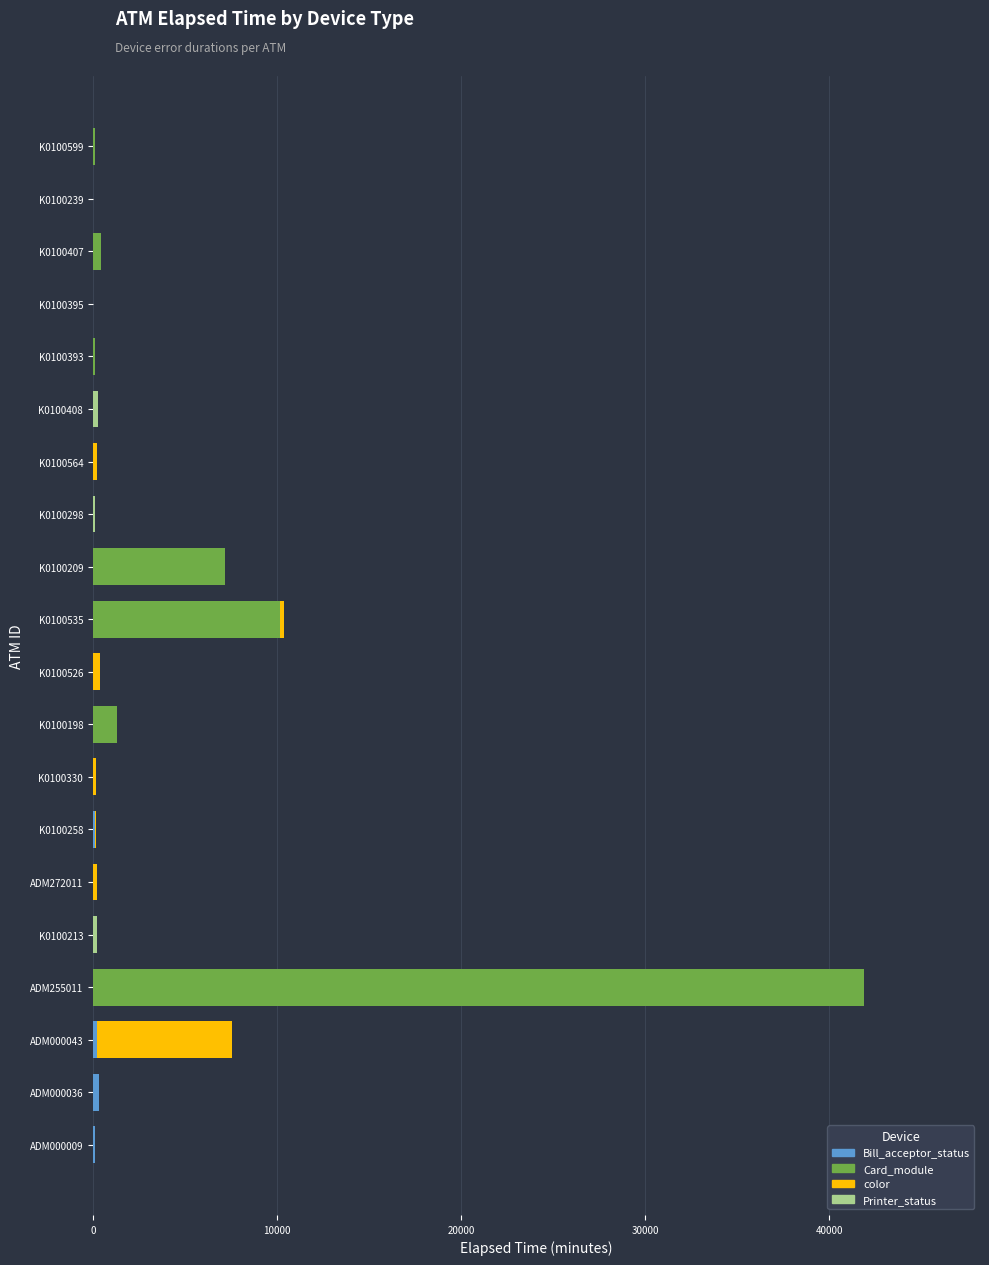

At which category is the sum across all series the highest?

ADM255011